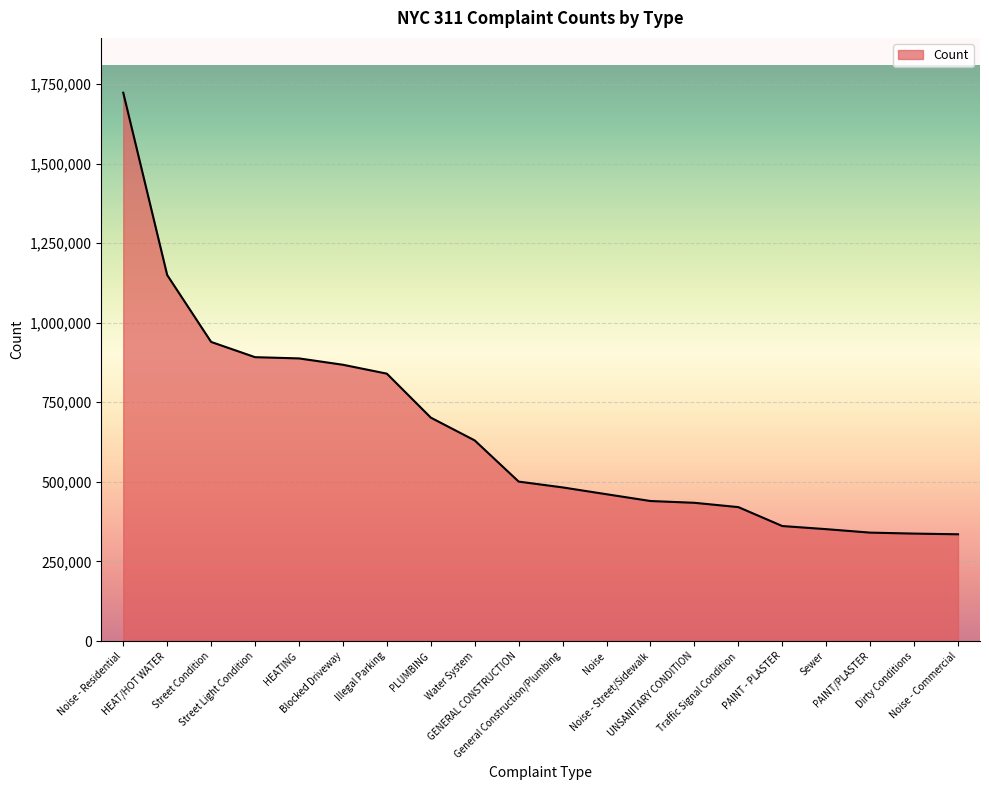

What is the maximum value shown in the chart?

1722501